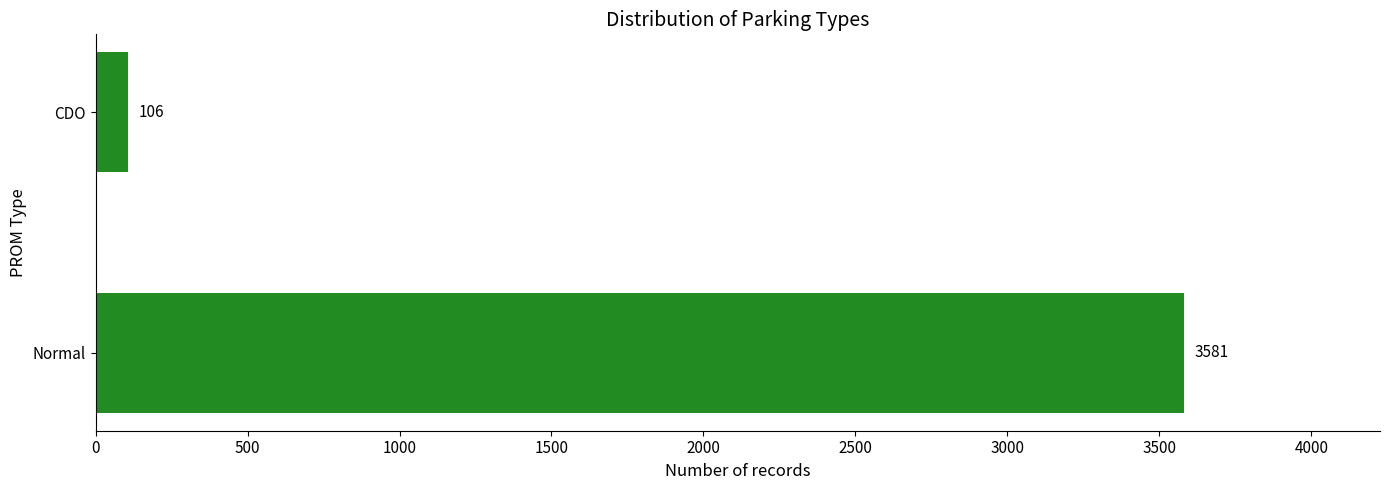

Where is the data nearest to the value 1843?

CDO